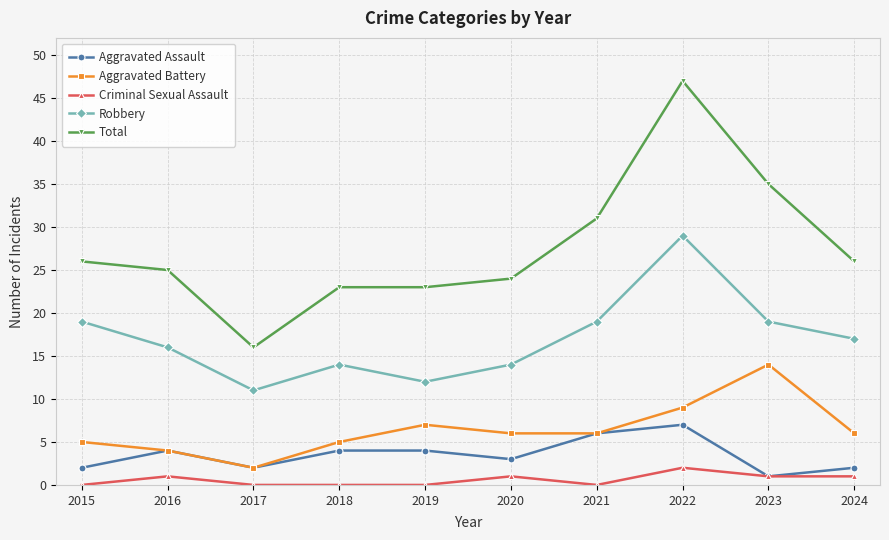

What is the difference between the maximum and second lowest values in the Aggravated Battery series?

10